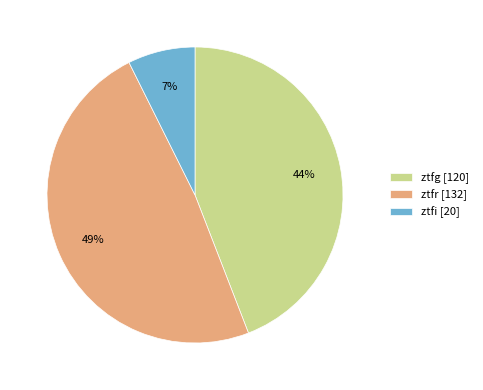

To the nearest percent, what is the average slice percentage?

33%